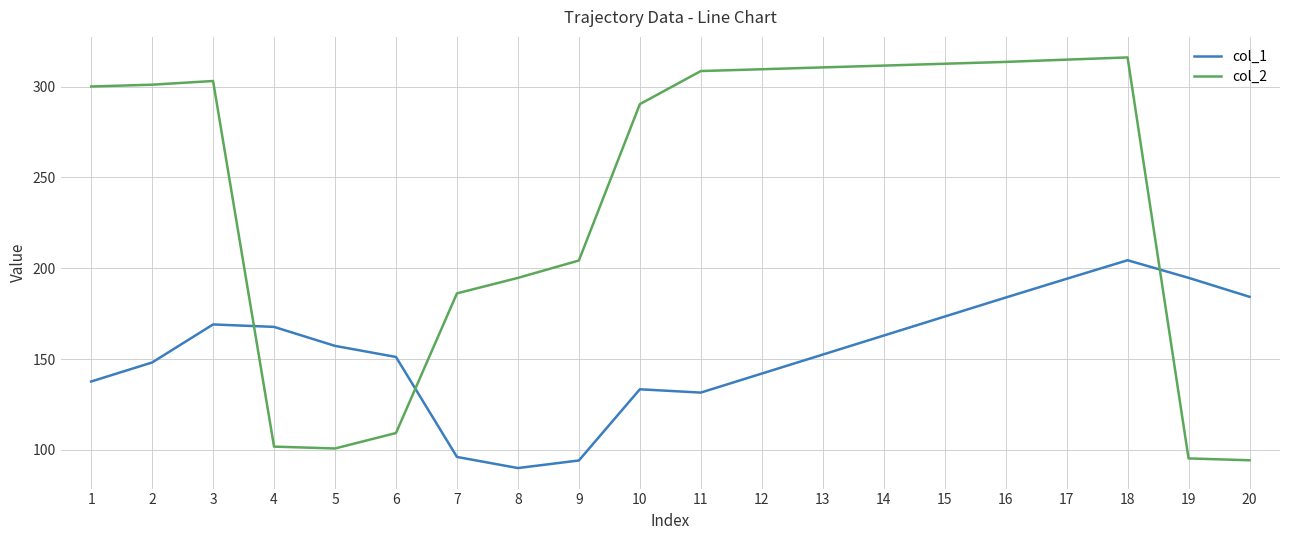

What is the difference between the highest and lowest values at 5?

56.5